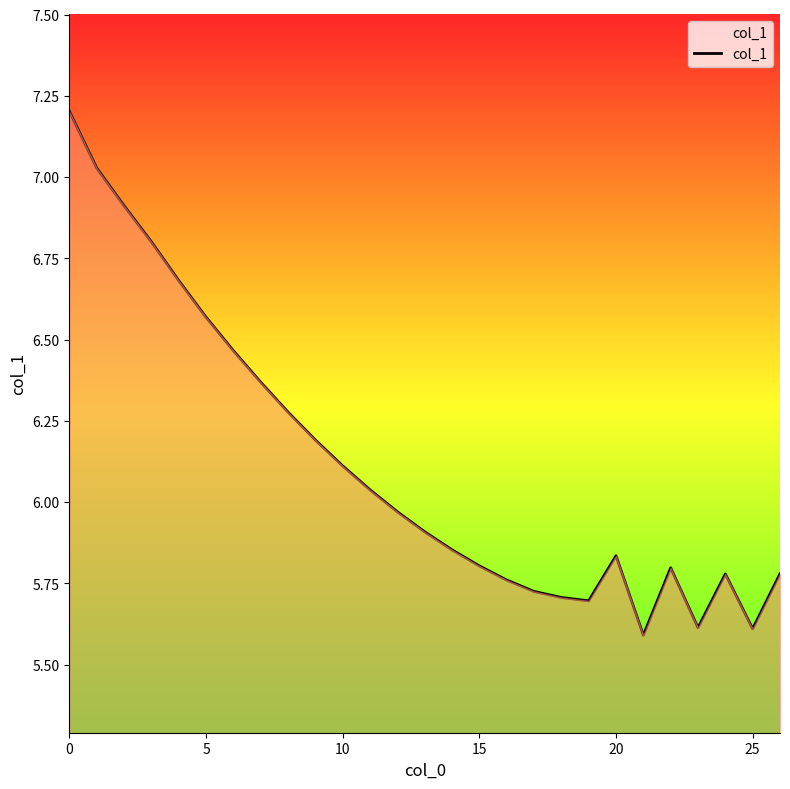

What is the difference between the maximum and minimum values?

1.6